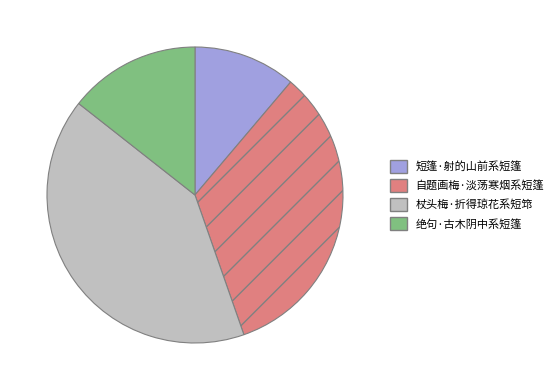

Do 自题画梅·淡荡寒烟系短篷 and 短篷·射的山前系短篷 together represent more than half of the pie?

No